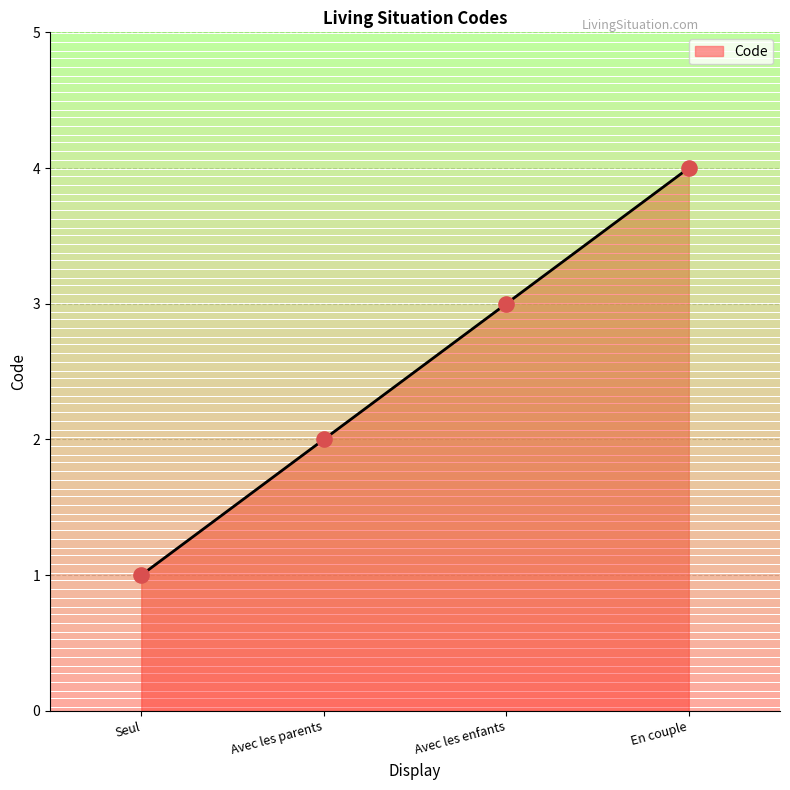

What is the change in value from Seul to En couple?

+3